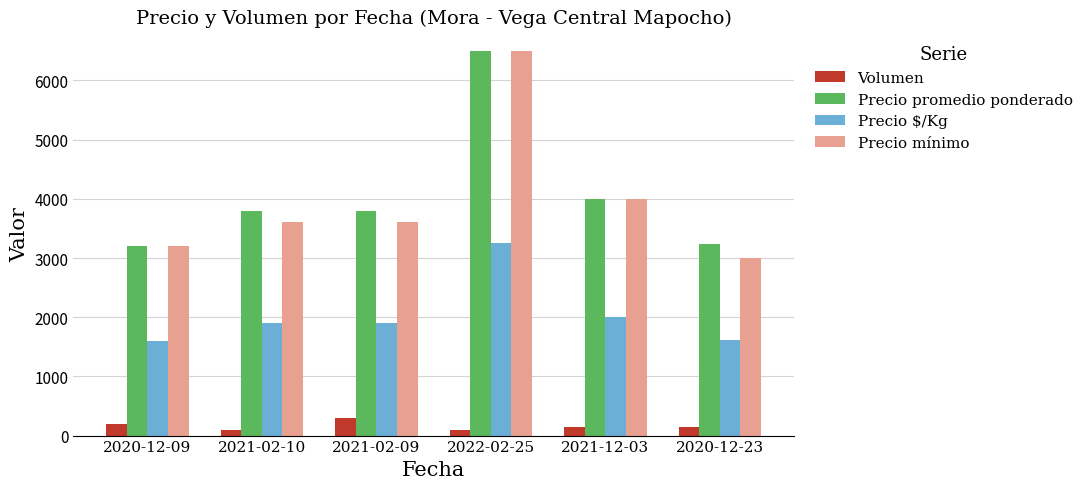

What is the average value of the Precio $/Kg series?

2045